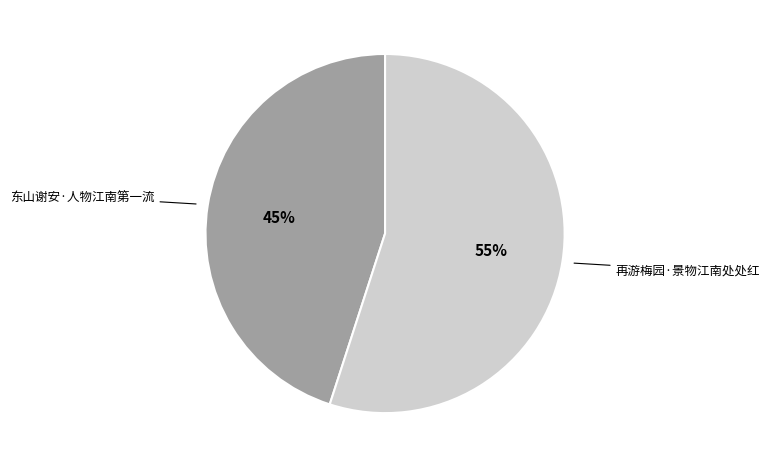

To the nearest percent, what is the difference between the largest and smallest slice percentages?

10%